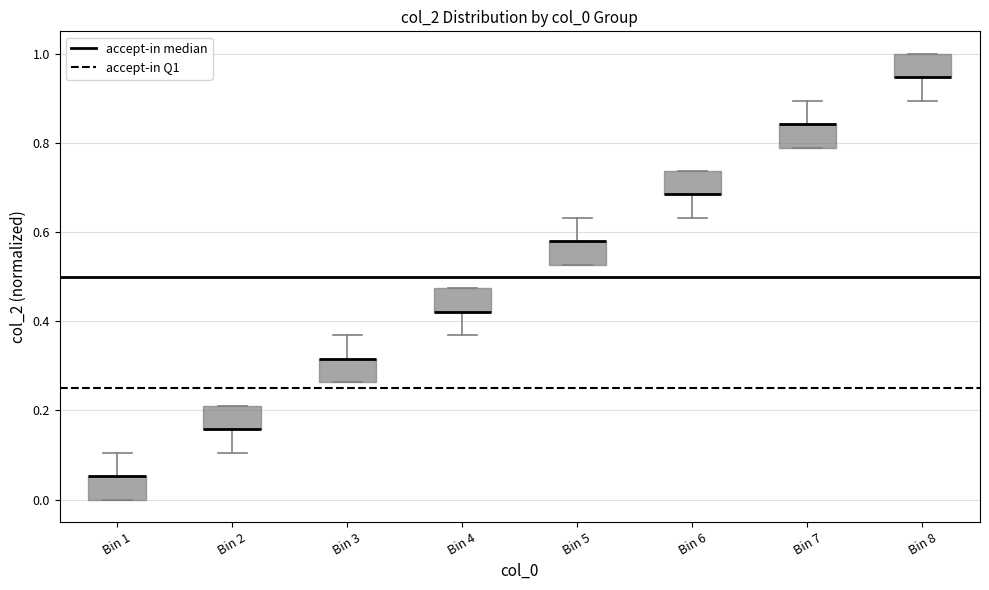

Where is the upper edge of the box for Bin 2 on the y-axis? The values are not printed on the chart, so give them approximately, as read against the axis.

0.22